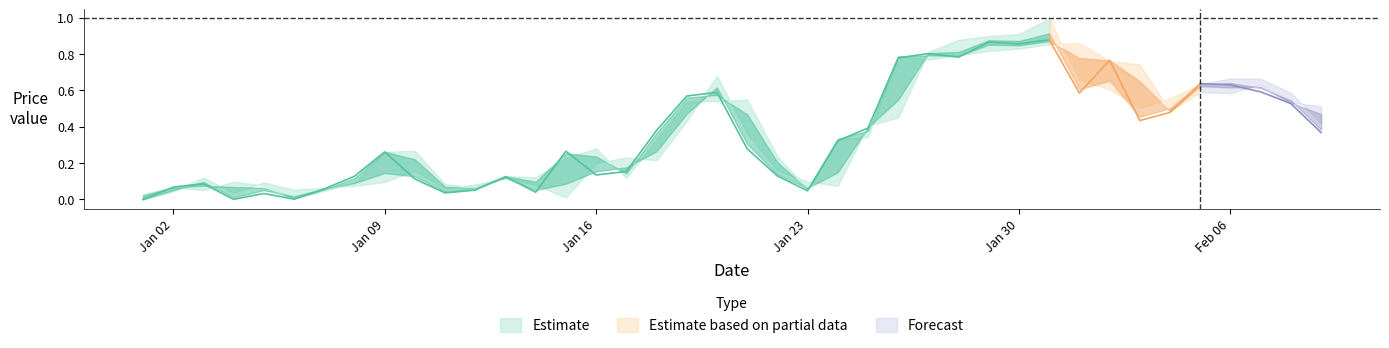

The Close series shows 0.2 at 7. True or false?

False